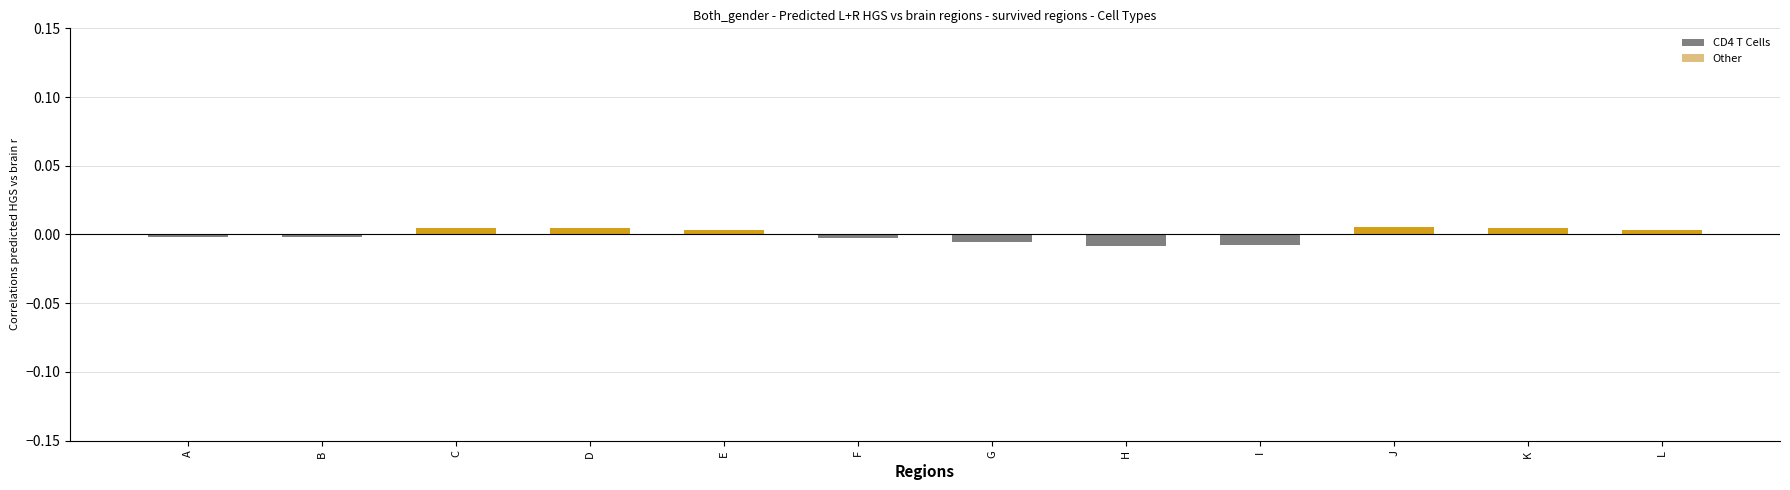

Is it true that CD4 T Cells equals -0.0 at H?

False